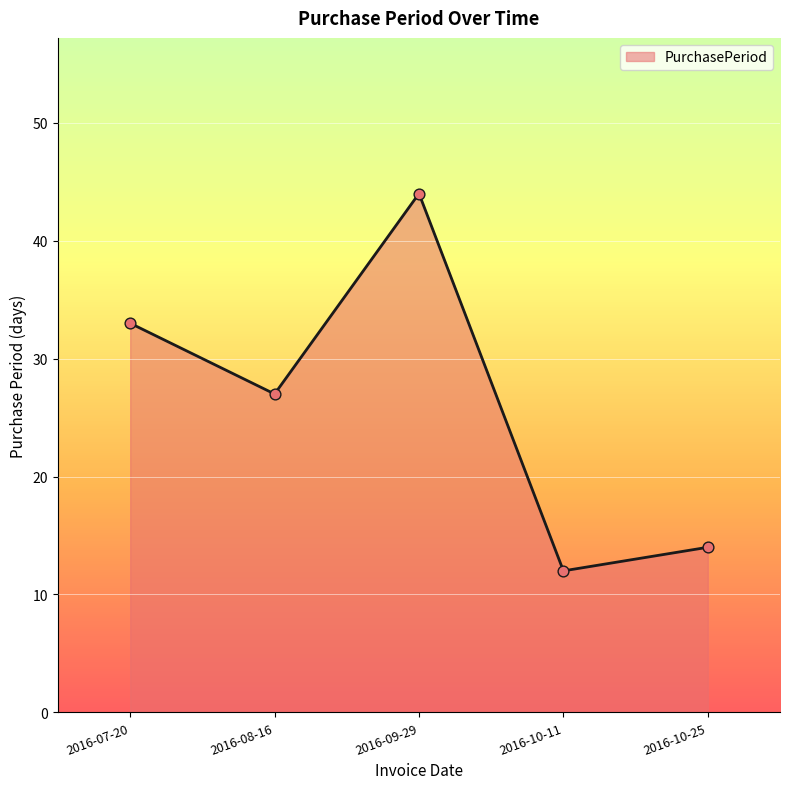

Approximately how many times larger is the value at 2016-08-16 compared to 2016-07-20?

0.8